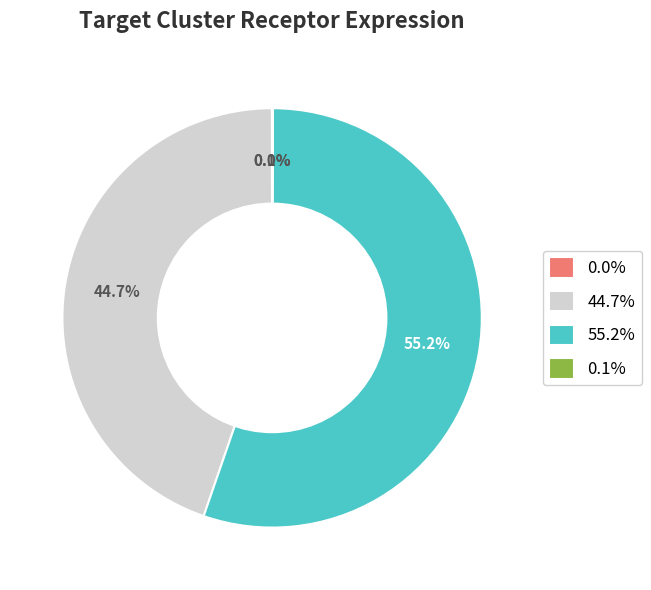

Combined, what portion of the pie is 55.2% and 44.7%?

99.9%